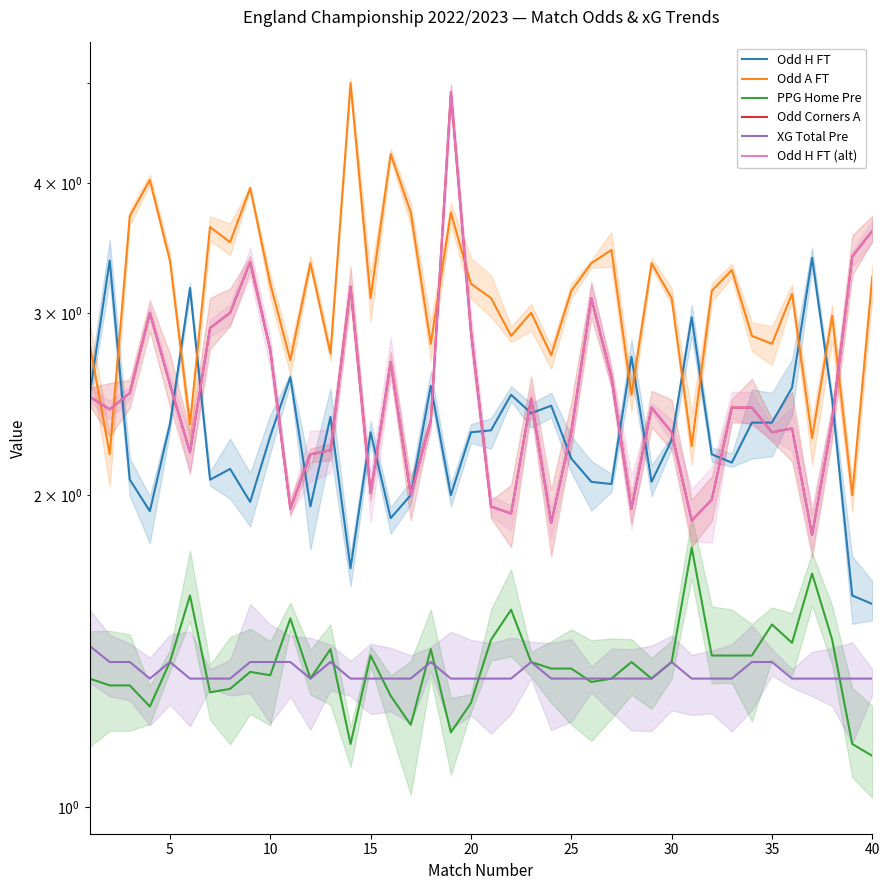

Is this an area chart (filled region under the line)?

No